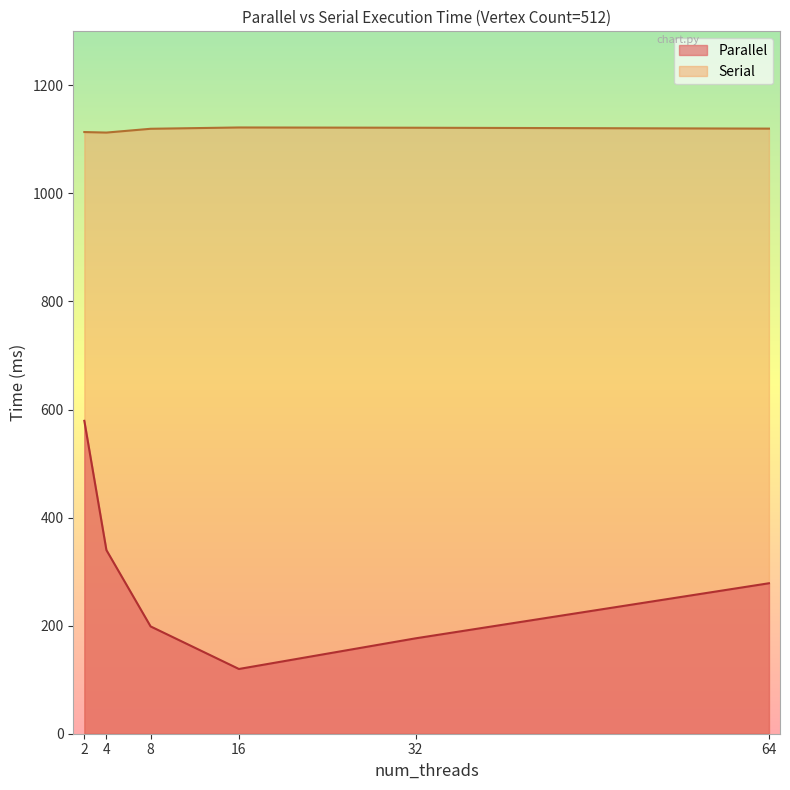

What is the value of the Parallel point at the 5th from the left?

176.6